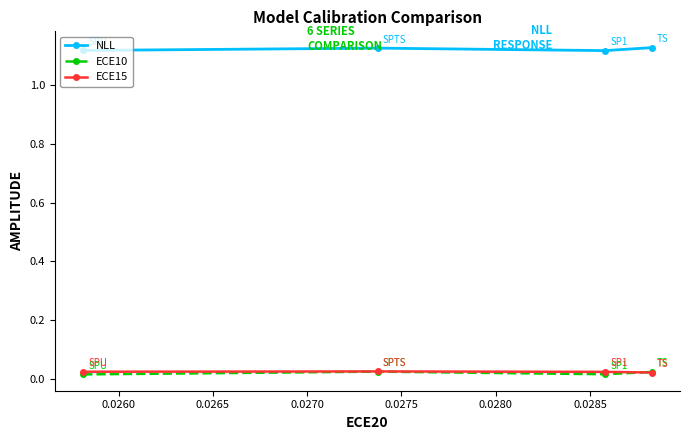

True or false: NLL has more than 2 interior local peaks.

False